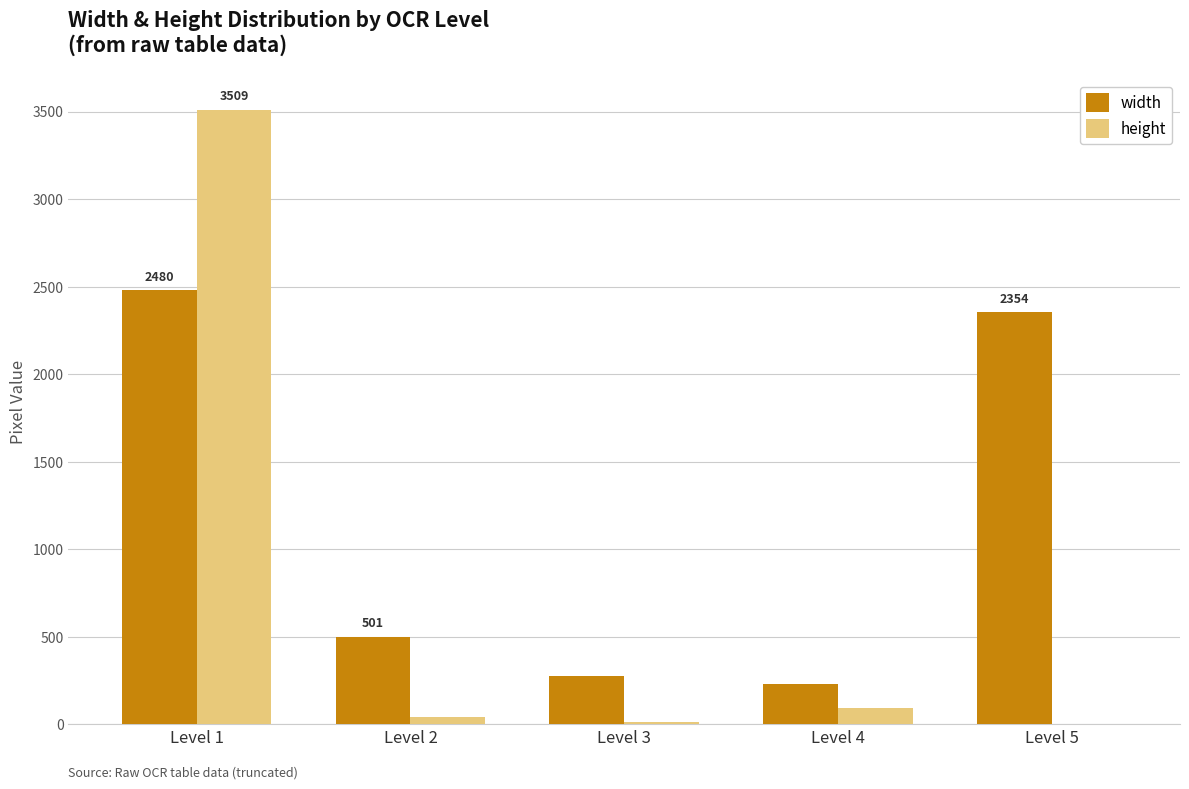

The value of height at Level 1 is 4887. True or false?

False